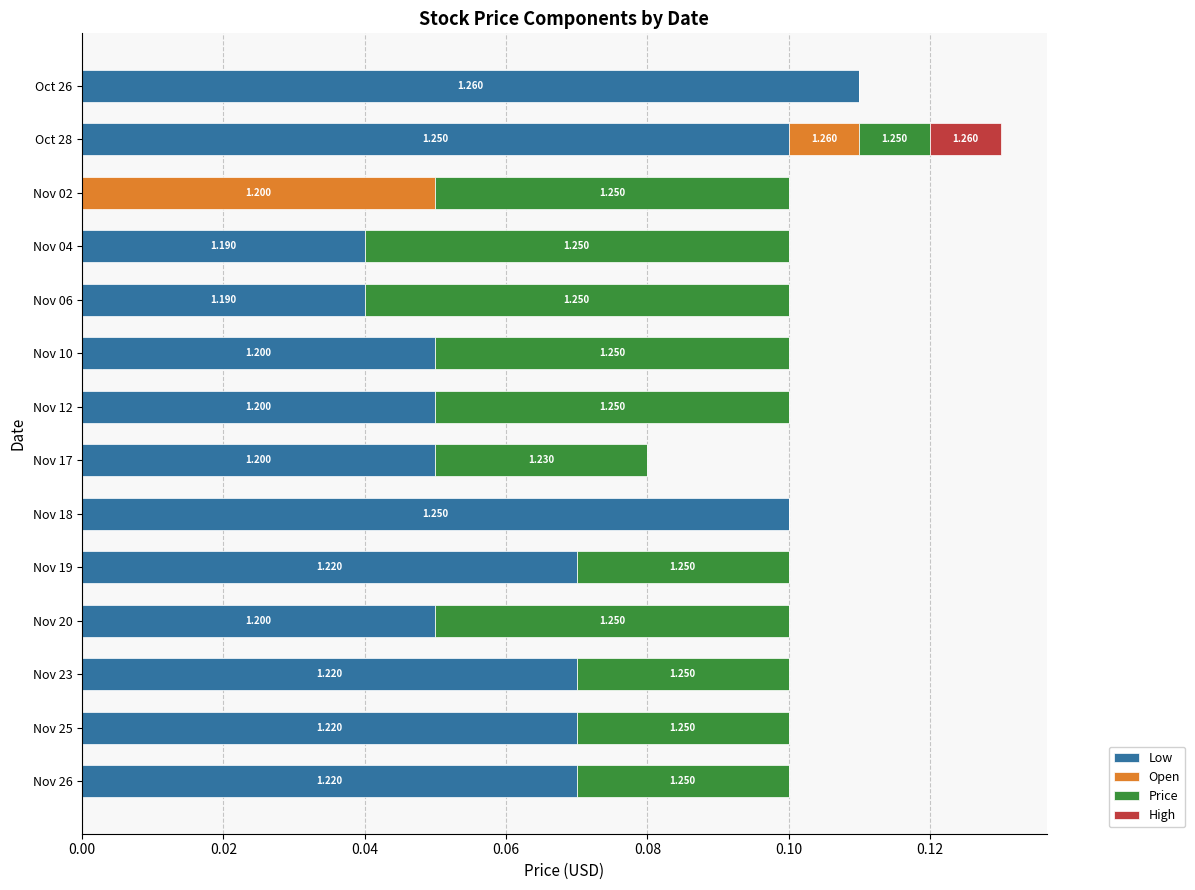

What are all the series names shown in the legend?

Low, Open, Price, High